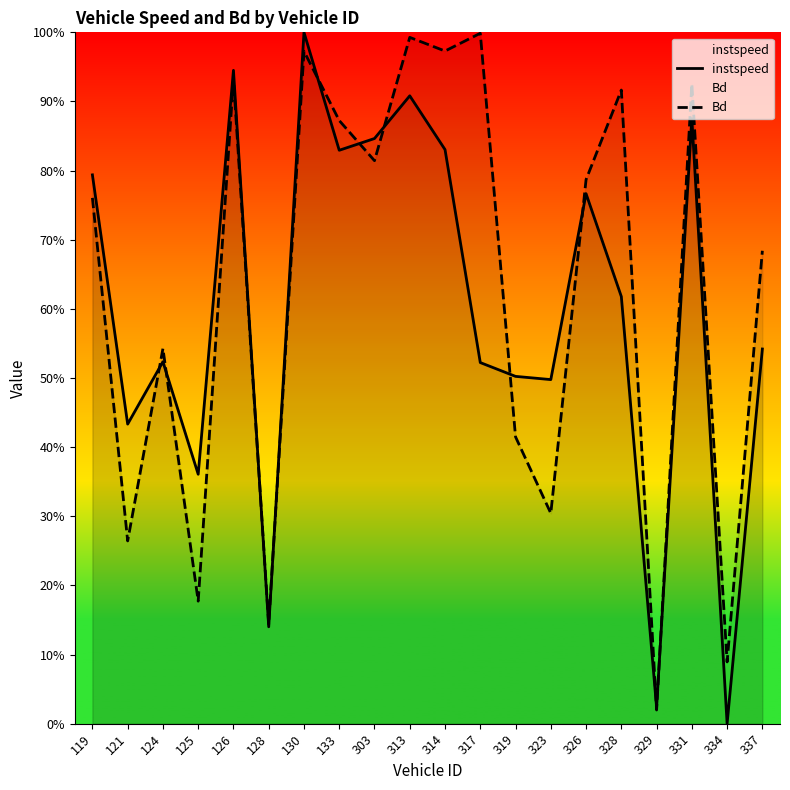

At which label is Bd closest to 0?

329